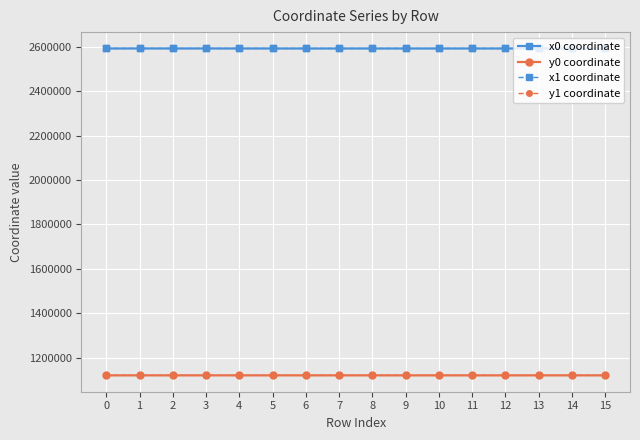

How many categories are shown in the chart?

16